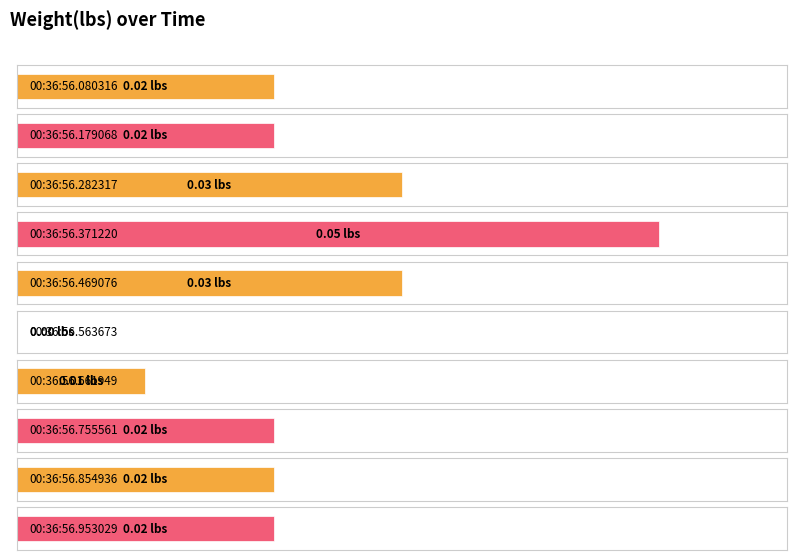

What is the maximum value shown in the chart?

0.1